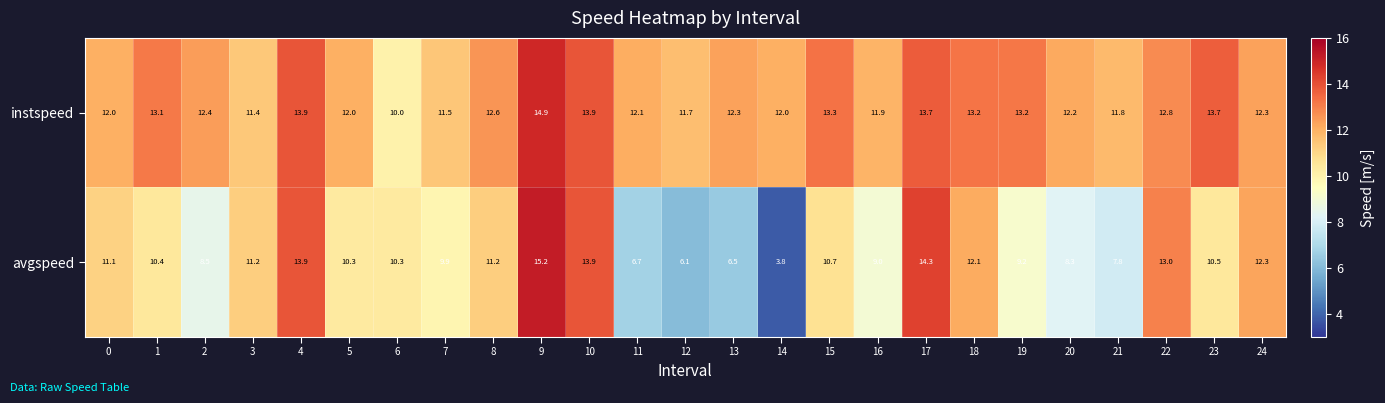

Which label corresponds to the smallest value in the chart?

14